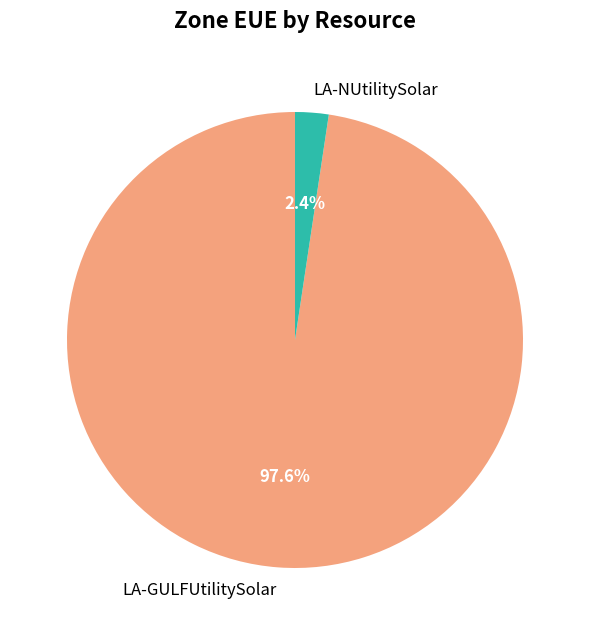

Between LA-NUtilitySolar and LA-GULFUtilitySolar, which is larger?

LA-GULFUtilitySolar